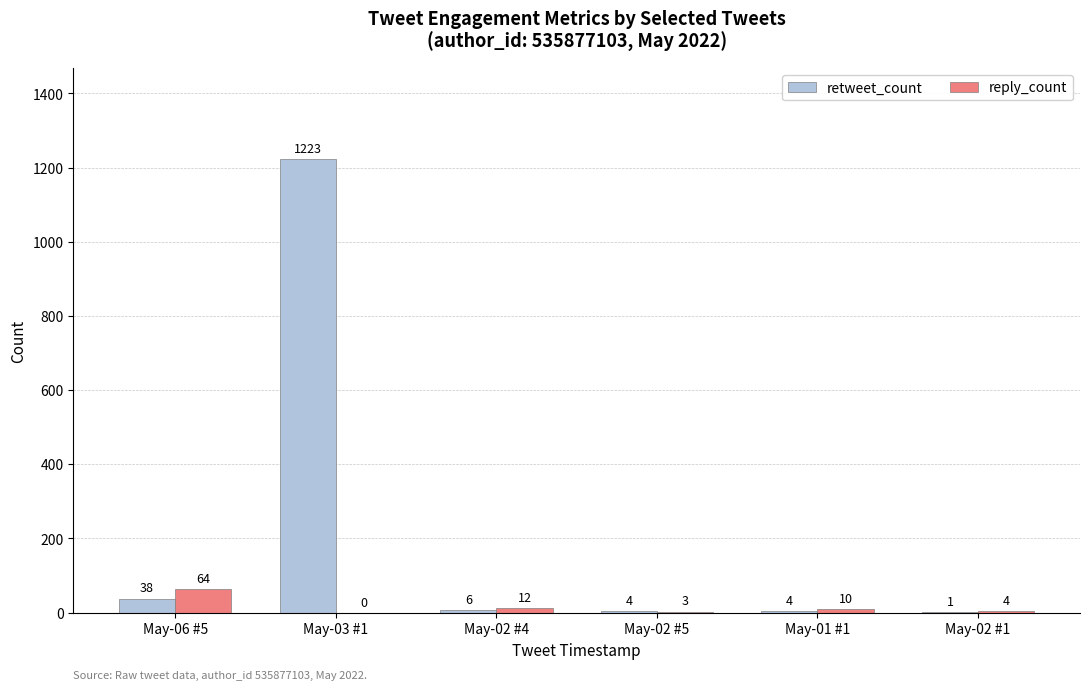

What is the total value across all series at May-02 #1?

5